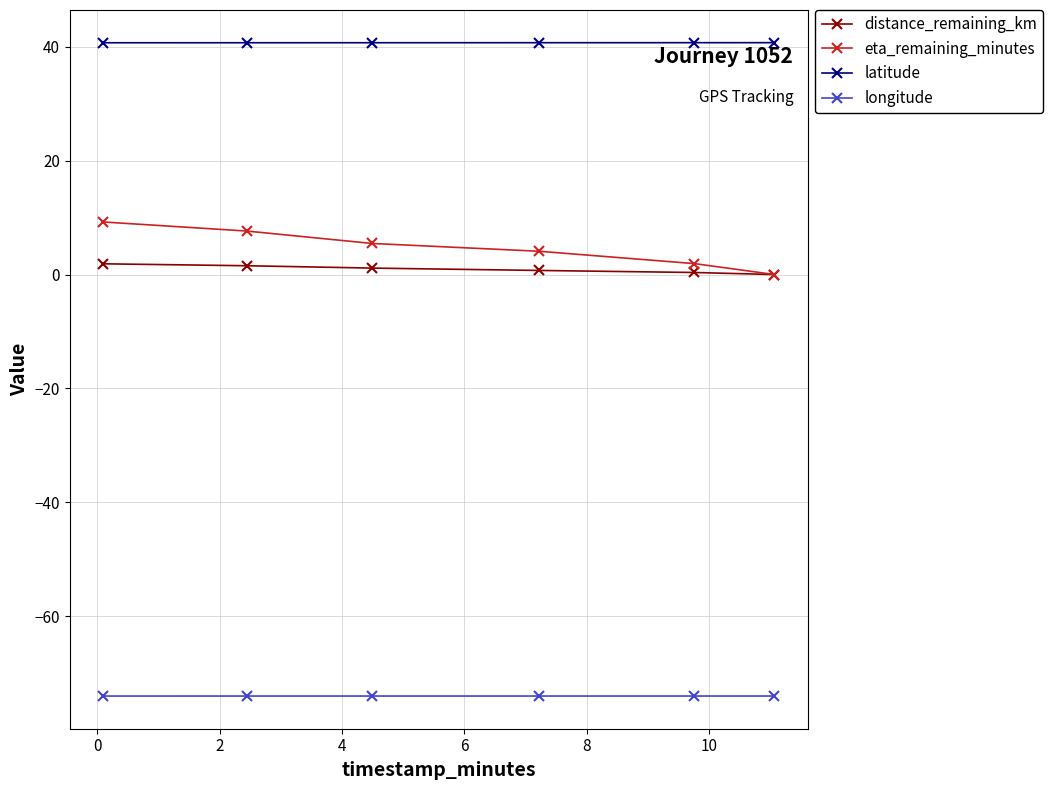

At how many categories does at least one series exceed 23?

6